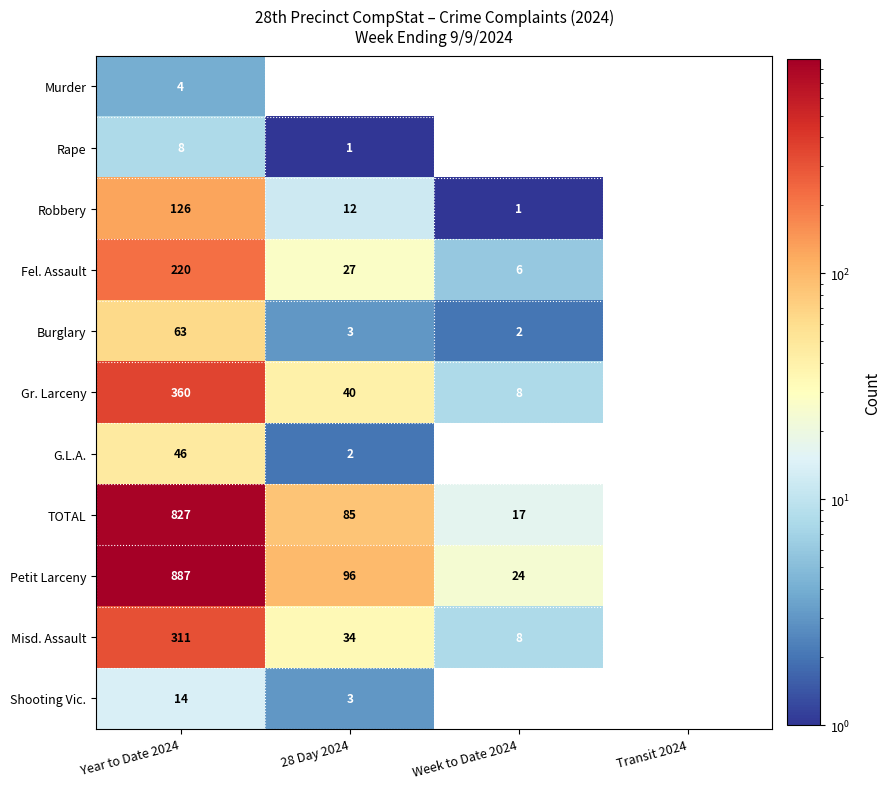

What is the greatest value displayed?

887